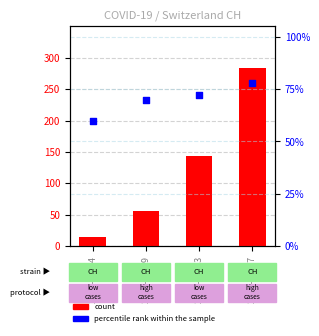

What are all the series names shown in the legend?

count, percentile rank within the sample